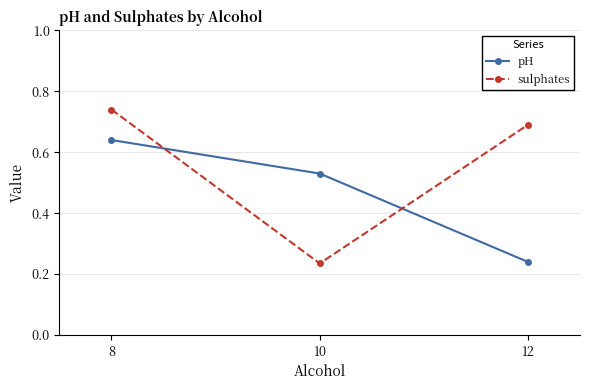

Which series has the largest range (max minus min)?

sulphates